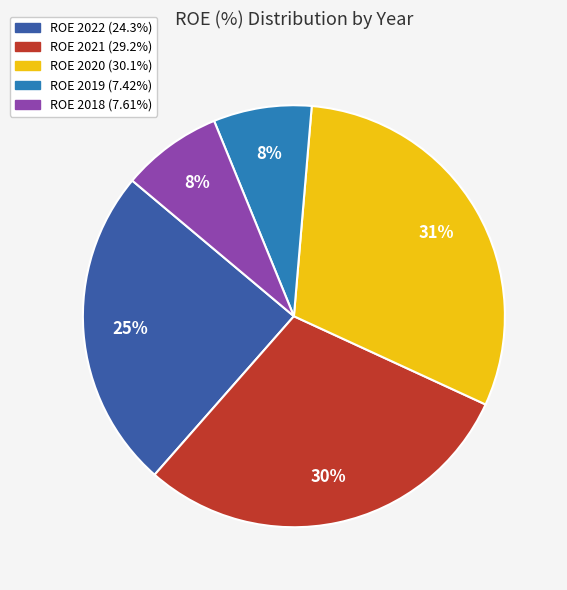

To the nearest percent, what is the average slice percentage?

20%